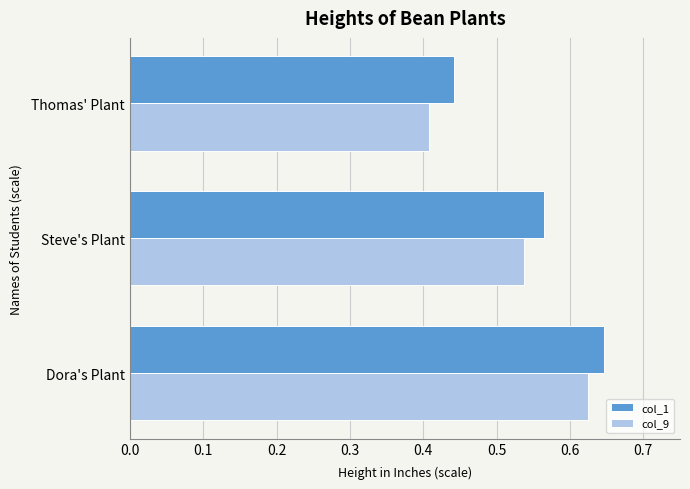

At which label does col_1 reach its peak?

Dora's Plant